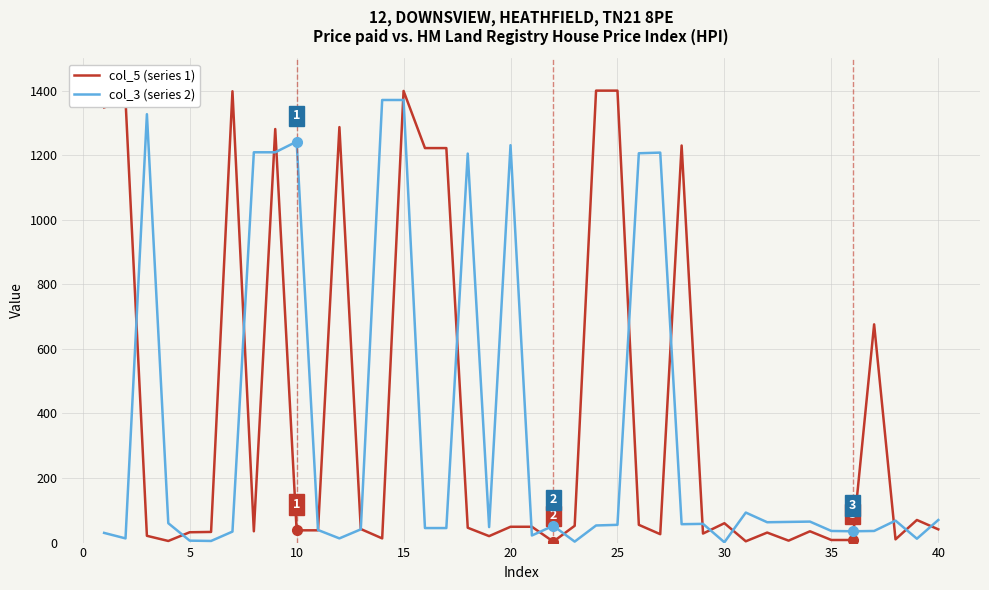

What is the maximum value shown in the chart?

1400